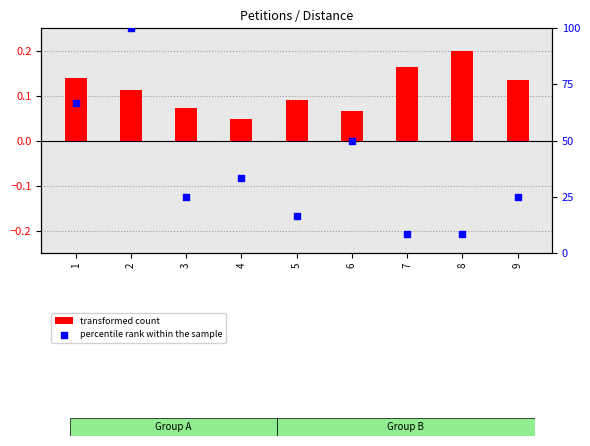

What are all the series names shown in the legend?

transformed count, percentile rank within the sample